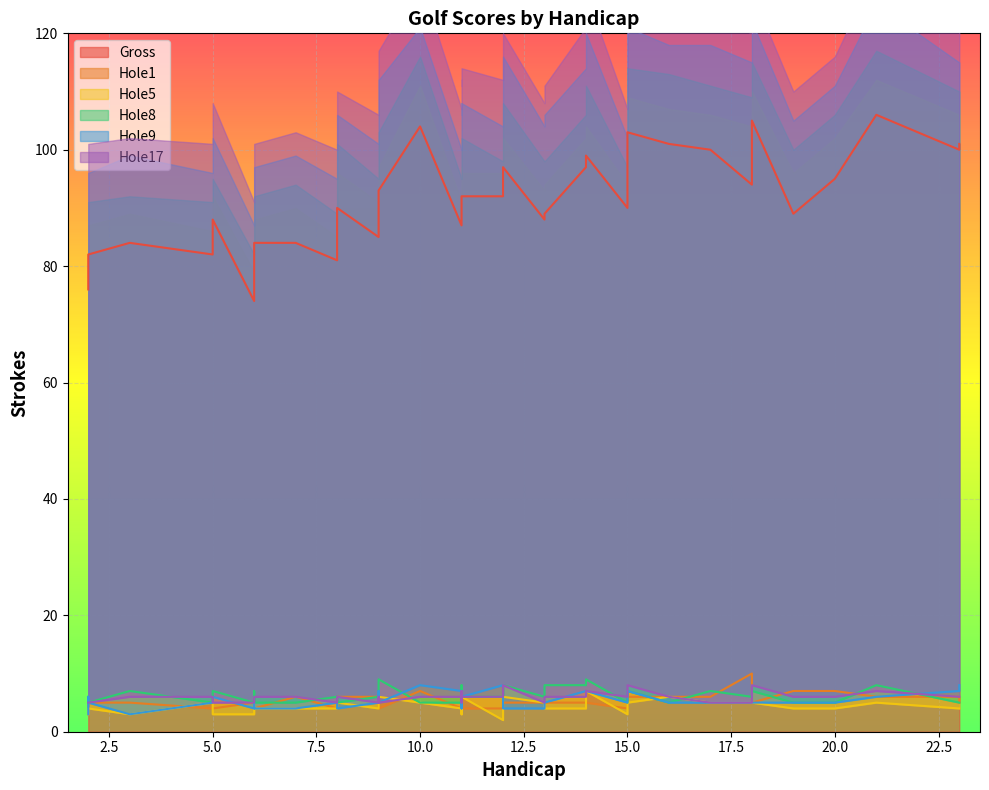

After their last crossing, which series has the higher values: Hole9 or Hole8?

Hole9